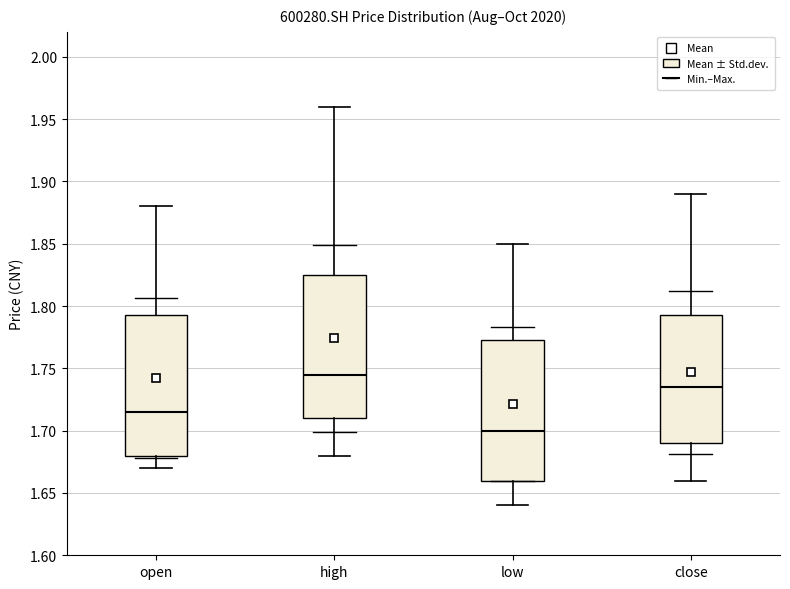

Which box has the highest median line?

high